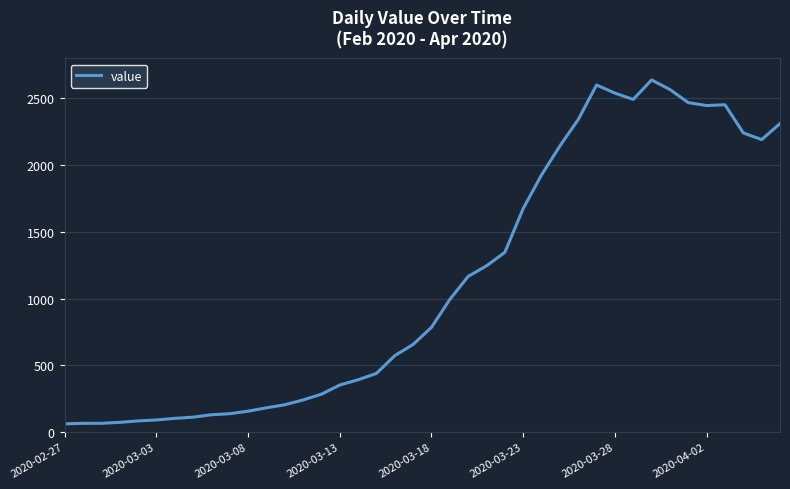

What is the difference between the maximum and minimum values?

2577